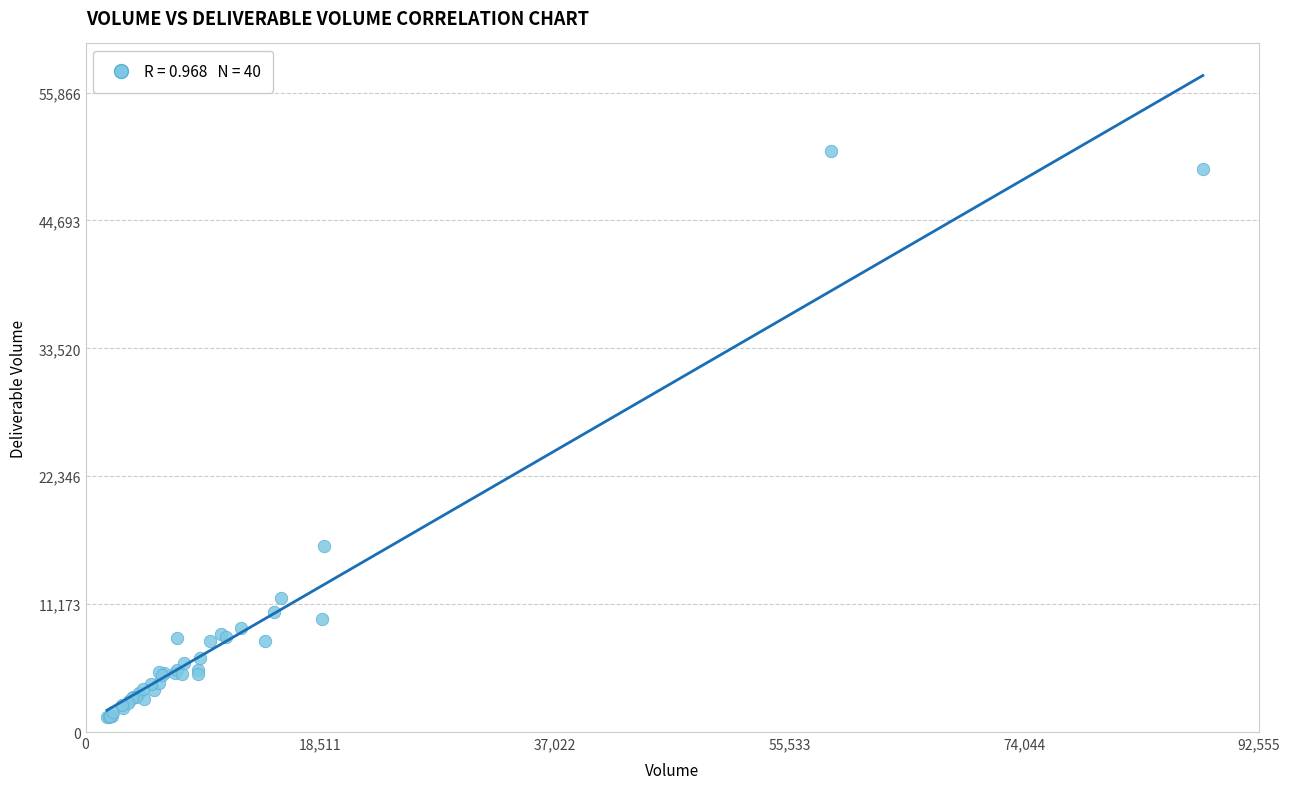

What Y value in the scatter plot is closest to 26056?

16251